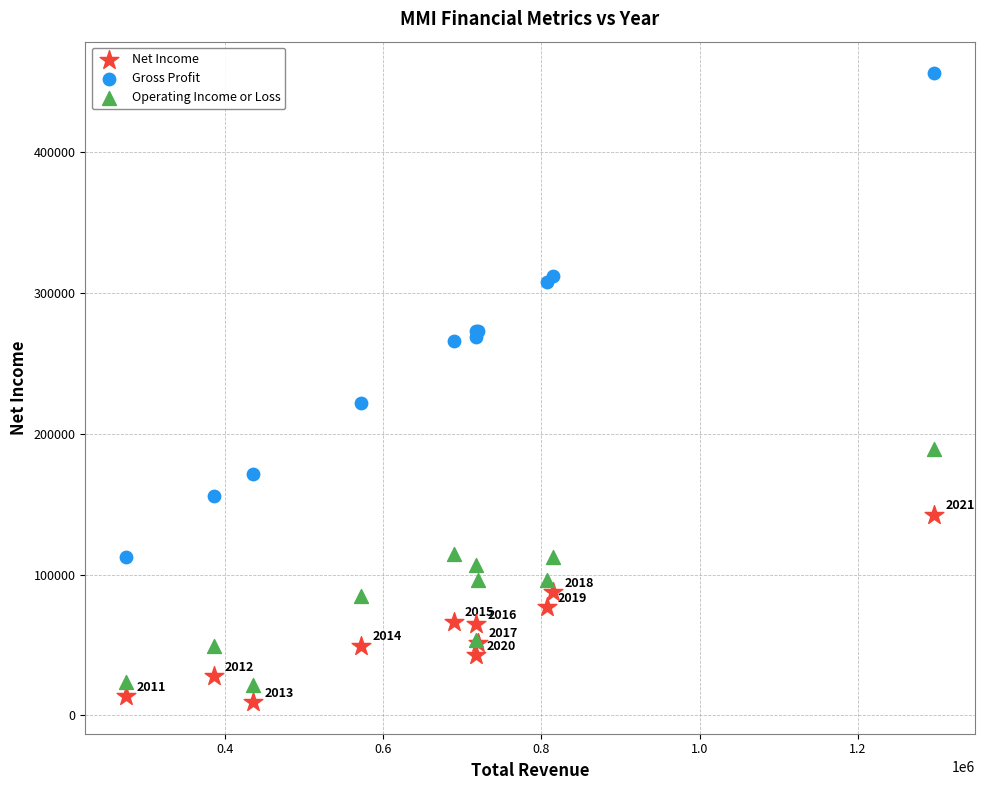

What is the X range (max minus min) for the scatter plot?

1021700